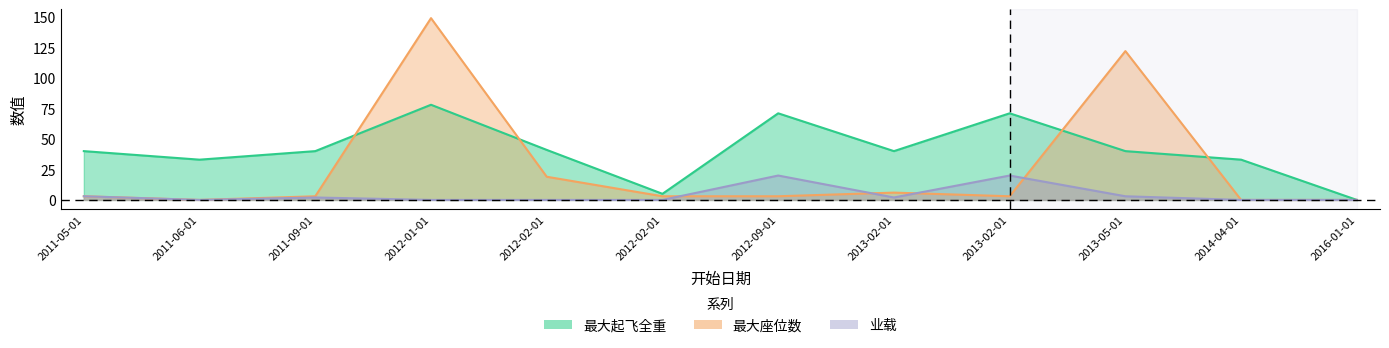

Reading left to right, what are all the values shown in this chart?

最大起飞全重: 2011-05-01=40	2011-06-01=33	2011-09-01=40	2012-01-01=78	2012-02-01=41	2012-02-01=5	2012-09-01=71	2013-02-01=40	2013-02-01=71	2013-05-01=40	2014-04-01=33	2016-01-01=0
最大座位数: 2011-05-01=3	2011-06-01=0	2011-09-01=3	2012-01-01=149	2012-02-01=19	2012-02-01=3	2012-09-01=3	2013-02-01=6	2013-02-01=3	2013-05-01=122	2014-04-01=0	2016-01-01=0
业载: 2011-05-01=3	2011-06-01=0	2011-09-01=2	2012-01-01=0	2012-02-01=0	2012-02-01=0	2012-09-01=20	2013-02-01=2	2013-02-01=20	2013-05-01=3	2014-04-01=0	2016-01-01=0